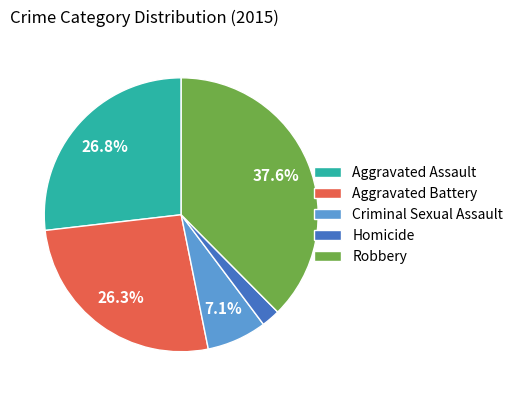

Which category has the smallest portion of the pie?

Homicide